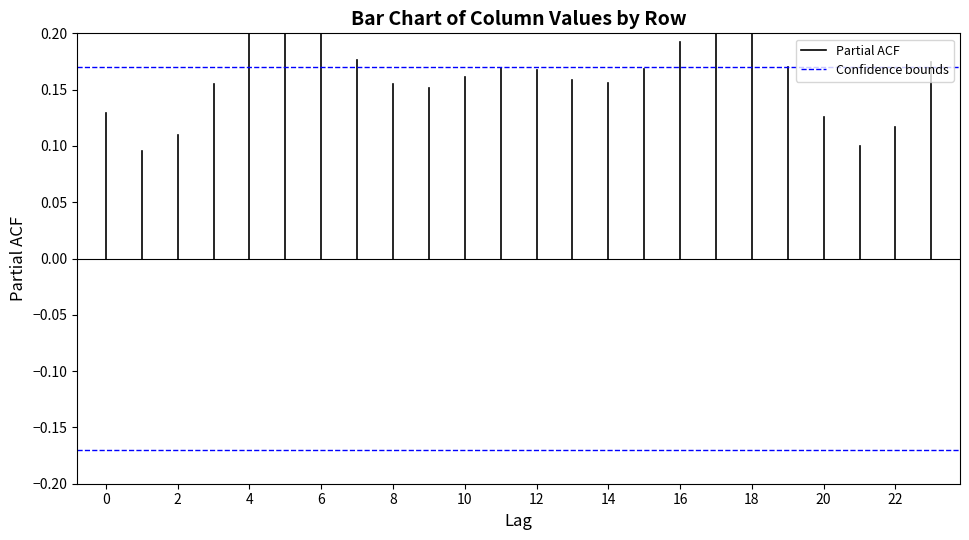

The value of Partial ACF at 0 is -0.1. True or false?

False